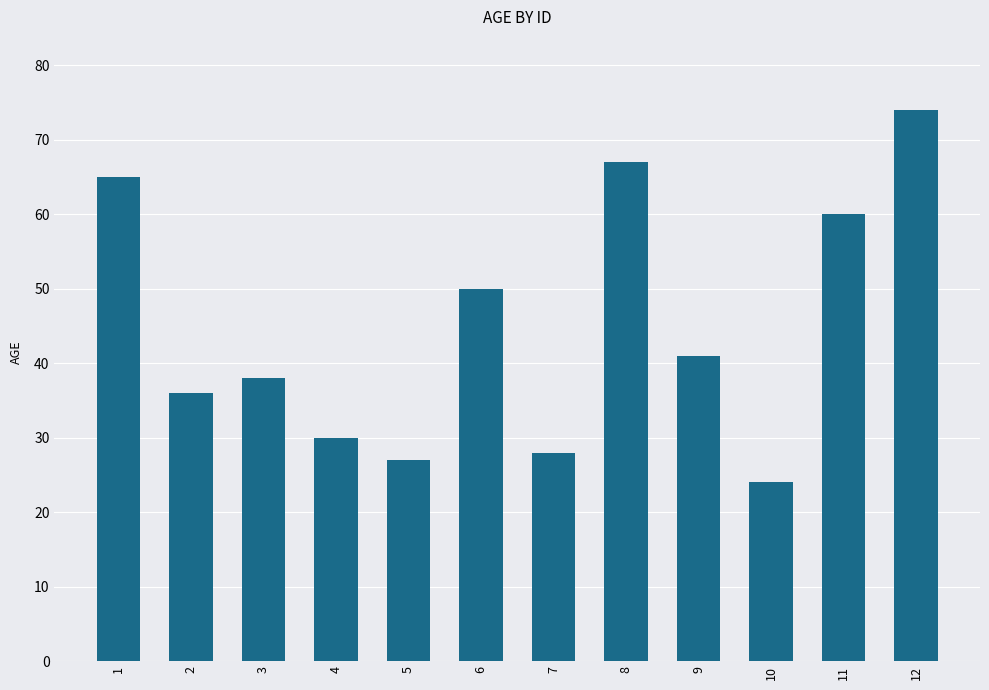

Rank the categories by value from highest to lowest.

12, 8, 1, 11, 6, 9, 3, 2, 4, 7, 5, 10